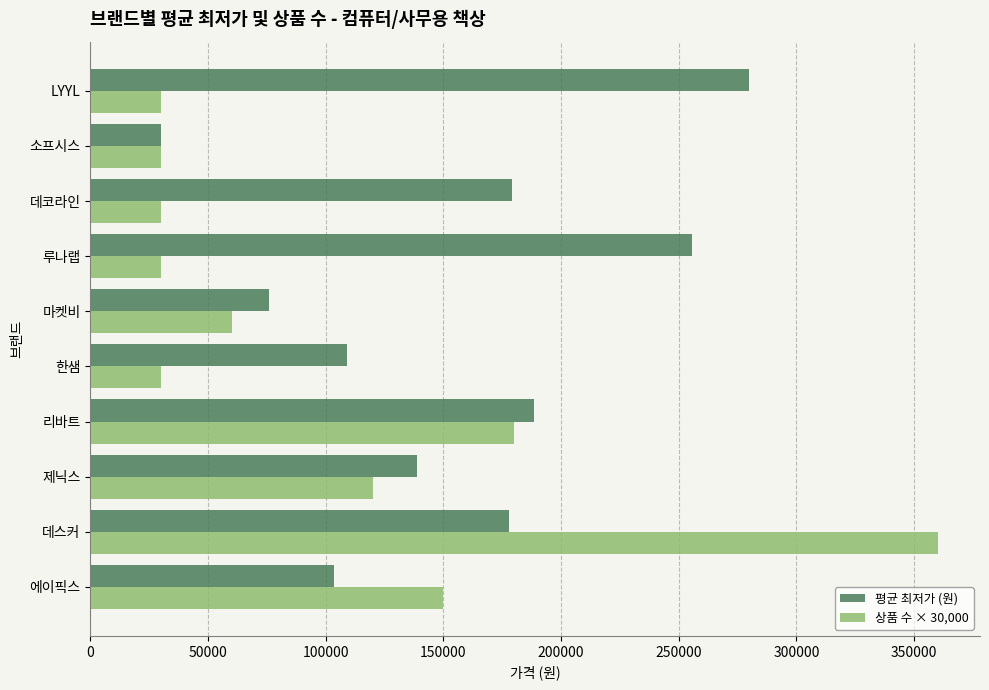

True or false: 상품 수 × 30,000 has a value of 30000 at 한샘.

True